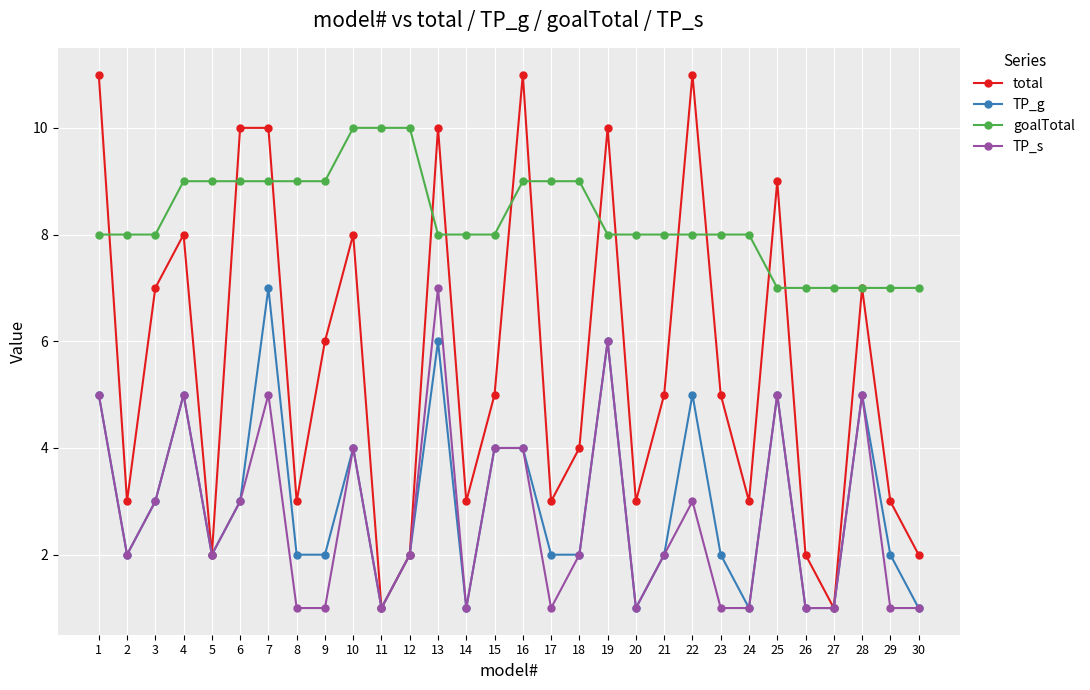

What is the average value of the goalTotal series?

8